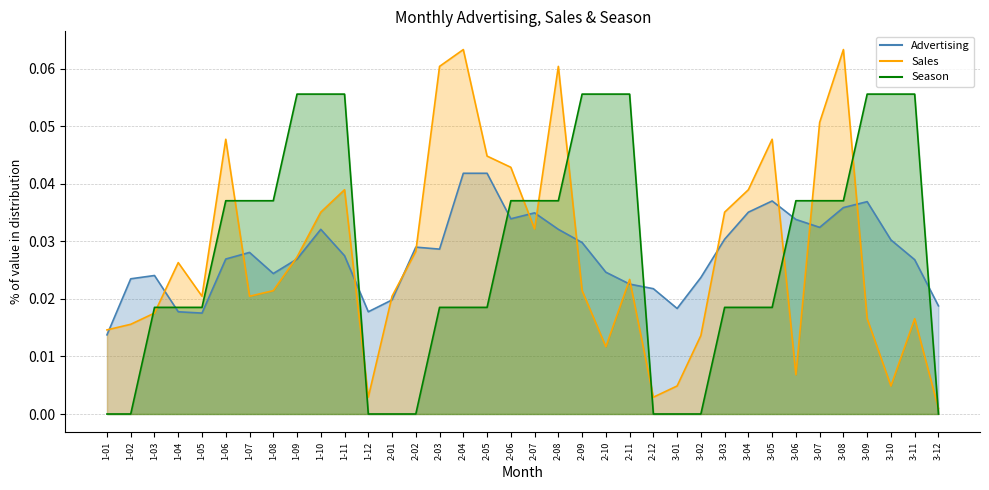

Is the value of Advertising at 1-06 greater than the value of Sales at 3-06?

Yes